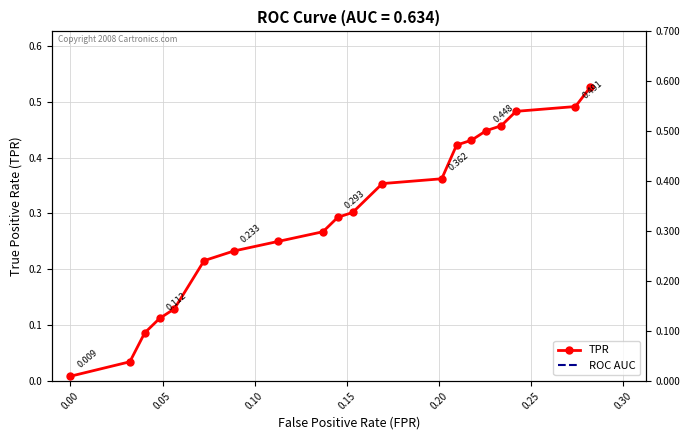

What is the sum of all ROC AUC values?

12.7